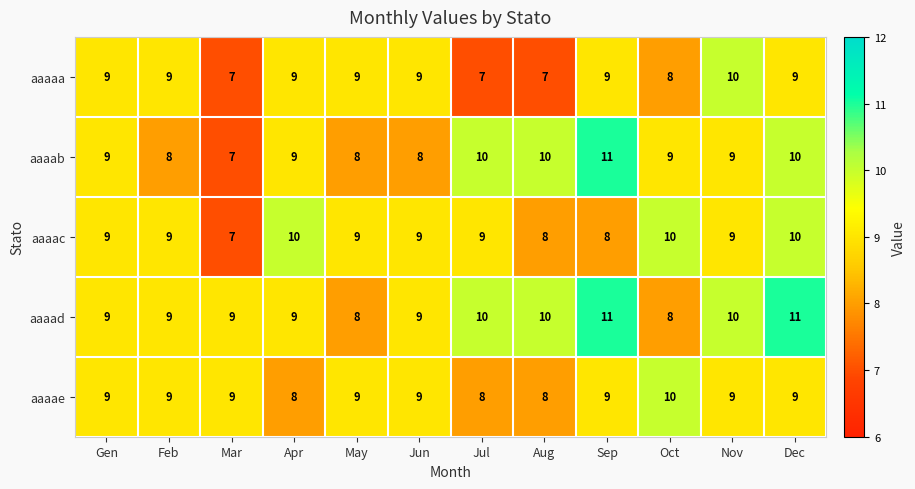

Count the aaaad values in the range 9 to 10.

8